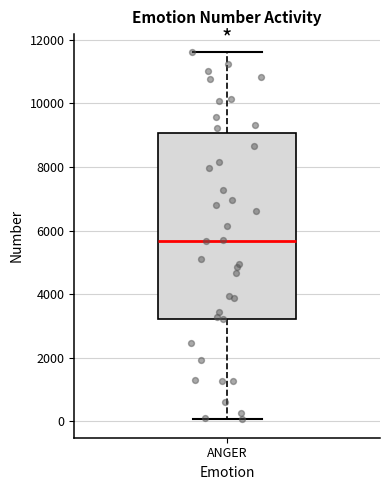

Transcribe this box plot: give where the median line is, the range the box spans, and where the two whiskers end, as read against the y-axis. The values are not printed on the chart, so give them approximately, as read against the axis.

median 5600, box 3200 to 9000, whiskers 0 to 11600